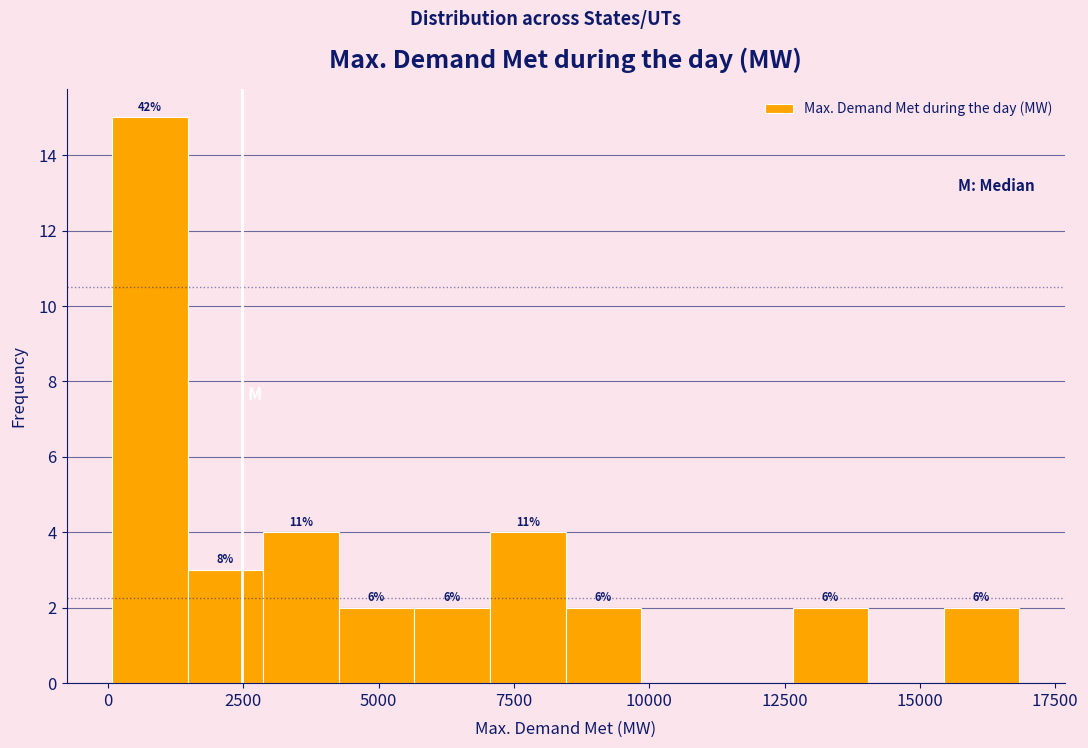

Around what value on the x-axis is the tallest bar? Give the approximate position of its centre, as read against the axis.

1000